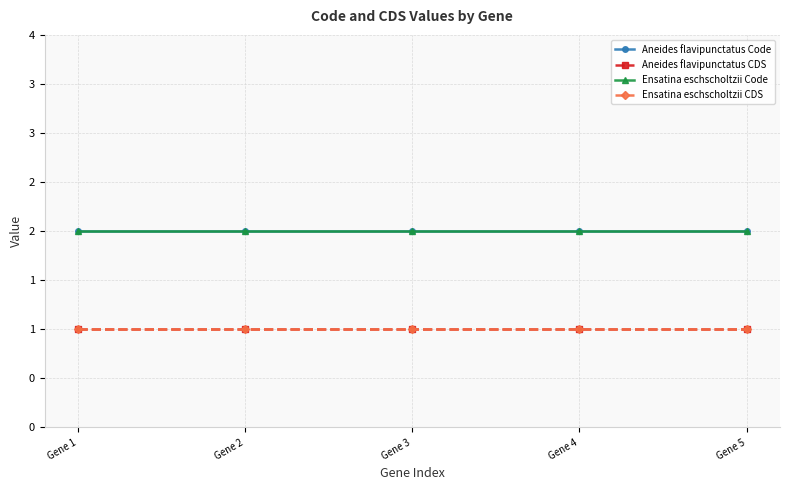

Is this an area chart (filled region under the line)?

No